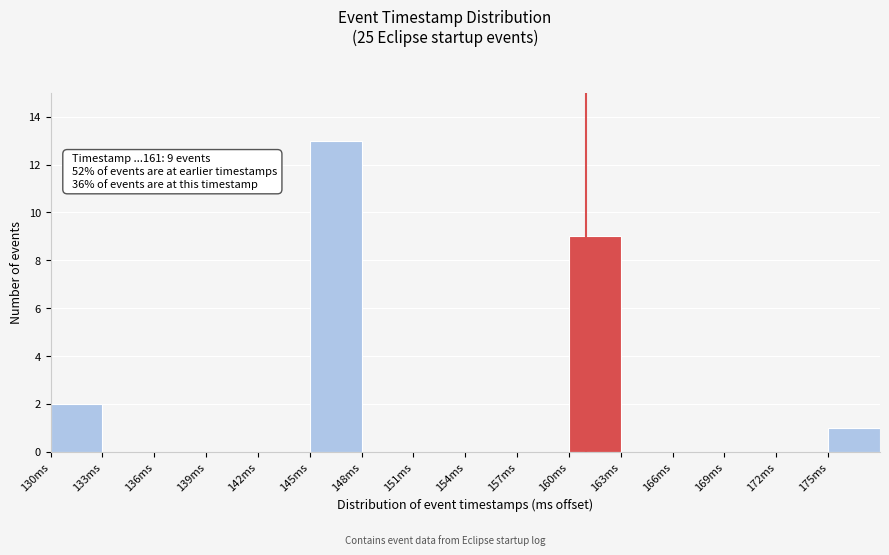

Reading left to right, what are all the values shown in this chart?

130ms=2	133ms=0	136ms=0	139ms=0	142ms=0	145ms=13	148ms=0	151ms=0	154ms=0	157ms=0	160ms=9	163ms=0	166ms=0	169ms=0	172ms=0	175ms=1